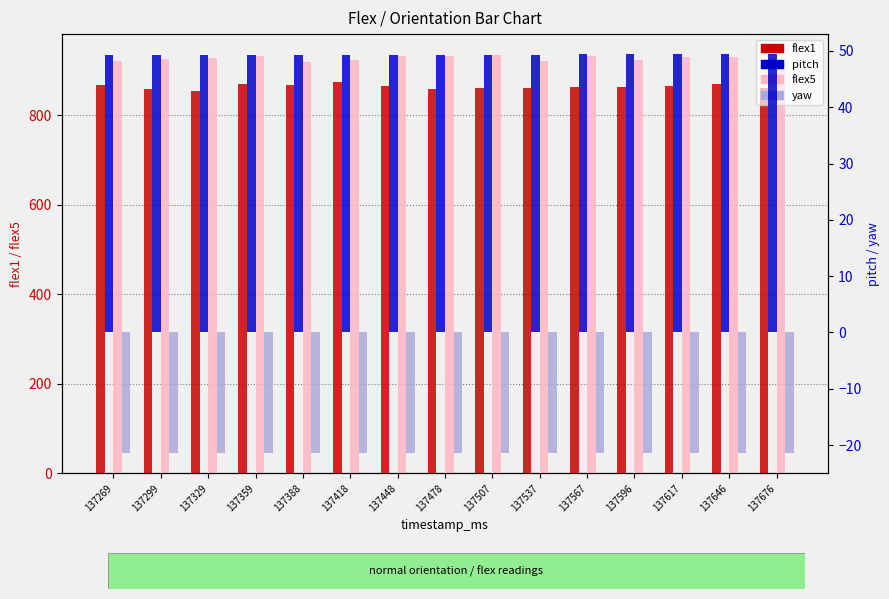

Reading left to right, transcribe all the data shown in this chart.

flex1: 137269=867.0	137299=858.0	137329=853.0	137359=869.0	137388=866.0	137418=874.0	137448=865.0	137478=858.0	137507=860.0	137537=860.0	137567=863.0	137596=862.0	137617=865.0	137646=870.0	137676=861.0
flex5: 137269=921.0	137299=925.0	137329=928.0	137359=931.0	137388=918.0	137418=922.0	137448=931.0	137478=932.0	137507=934.0	137537=921.0	137567=932.0	137596=923.0	137617=929.0	137646=929.0	137676=922.0
pitch: 137269=49.3	137299=49.3	137329=49.3	137359=49.3	137388=49.3	137418=49.3	137448=49.3	137478=49.3	137507=49.3	137537=49.4	137567=49.4	137596=49.4	137617=49.4	137646=49.4	137676=49.4
yaw: 137269=-21.5	137299=-21.5	137329=-21.4	137359=-21.4	137388=-21.5	137418=-21.5	137448=-21.5	137478=-21.5	137507=-21.5	137537=-21.5	137567=-21.5	137596=-21.4	137617=-21.4	137646=-21.5	137676=-21.4